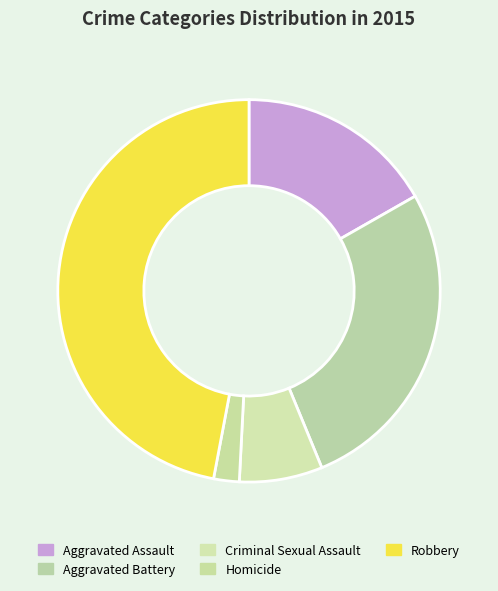

Which has a higher value, Robbery or Aggravated Assault?

Robbery